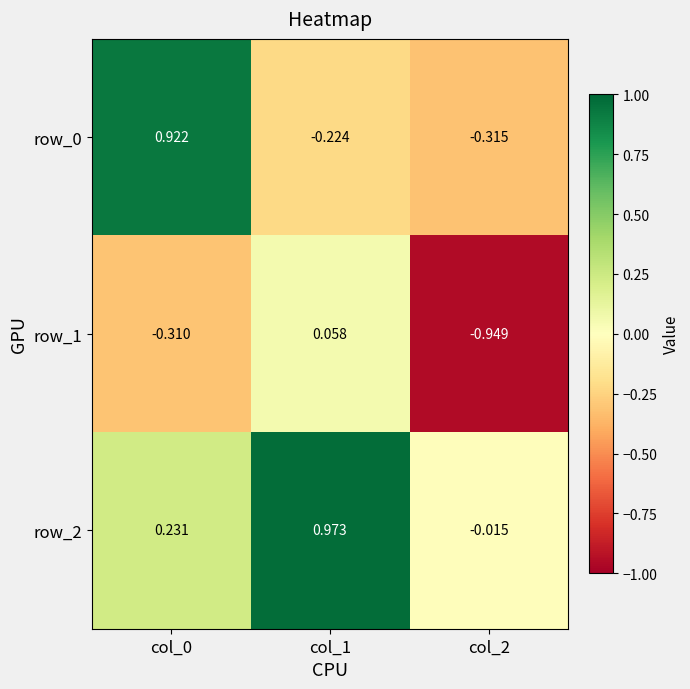

What is the sum of the row_0 values at col_0 and col_1?

0.7